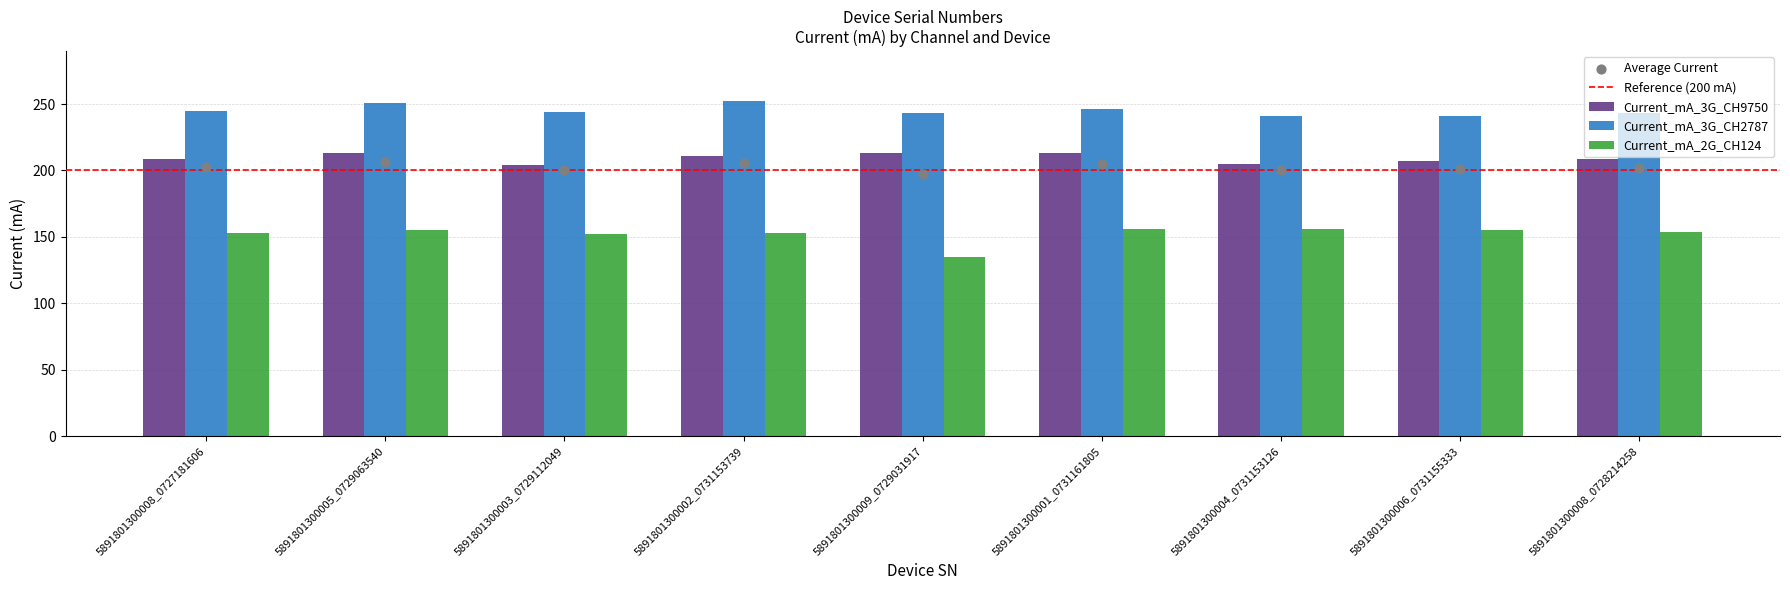

Which series contains the highest Y value?

Current_mA_3G_CH2787